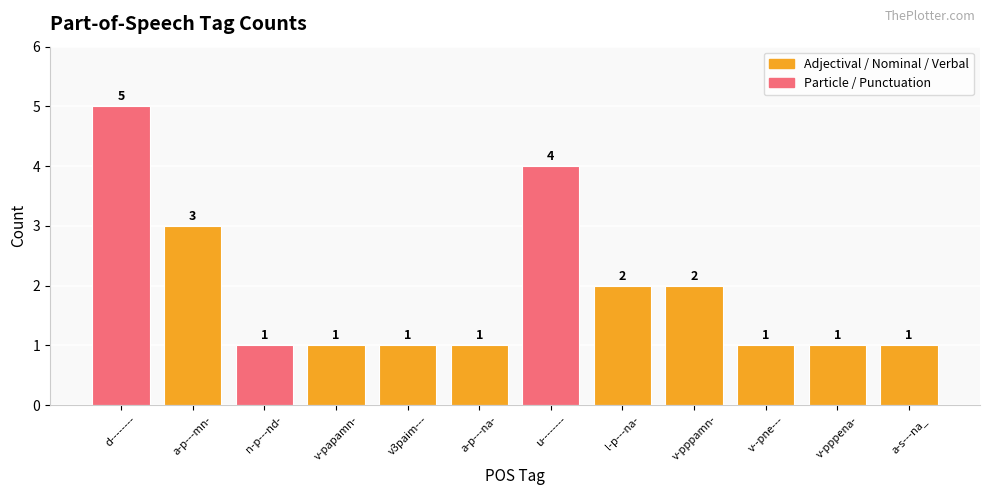

How many values are between 1 and 3?

10